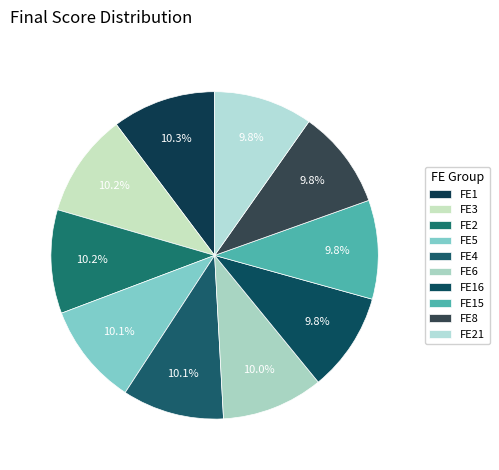

What is the total percentage of FE1 and FE2?

20.5%